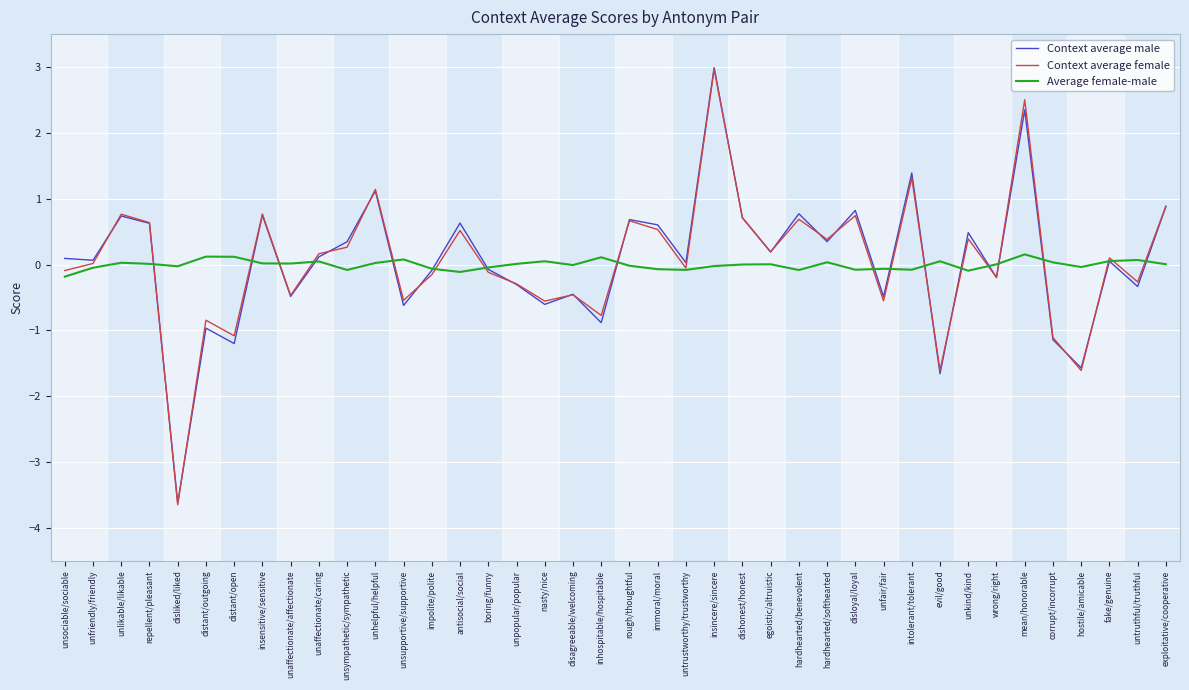

True or false: Context average male has a value of 1.3 at exploitative/cooperative.

False